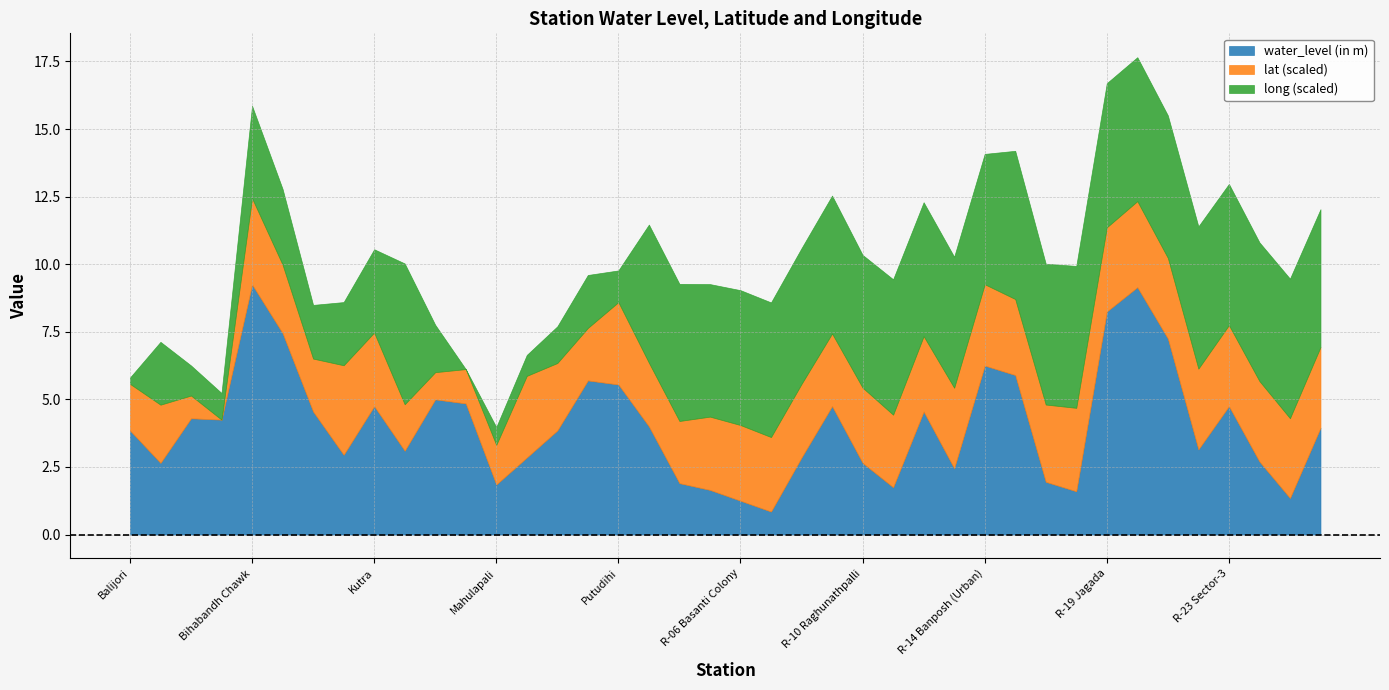

Is it true that water_level (in m) equals 8.2 at R-19 Jagada?

True